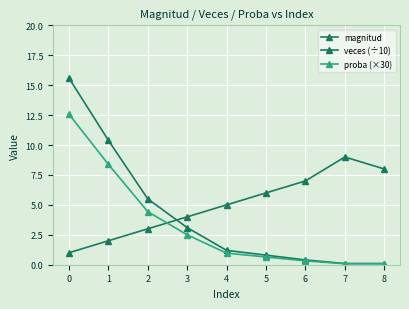

Does the chart have visible grid lines?

Yes